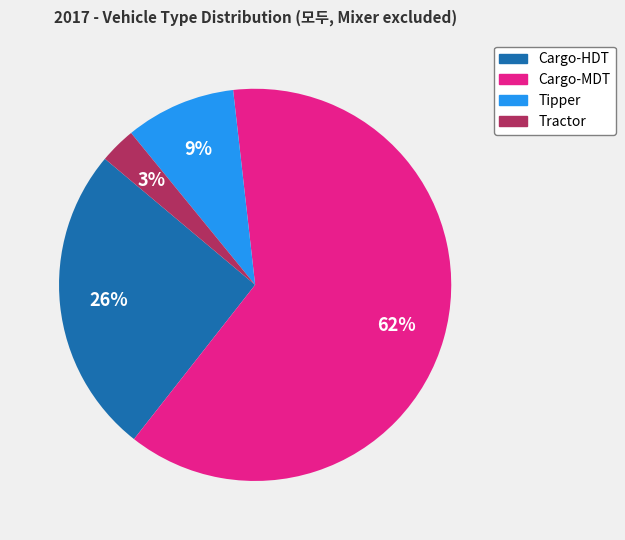

Do Cargo-MDT and Cargo-HDT together represent more than half of the pie?

Yes